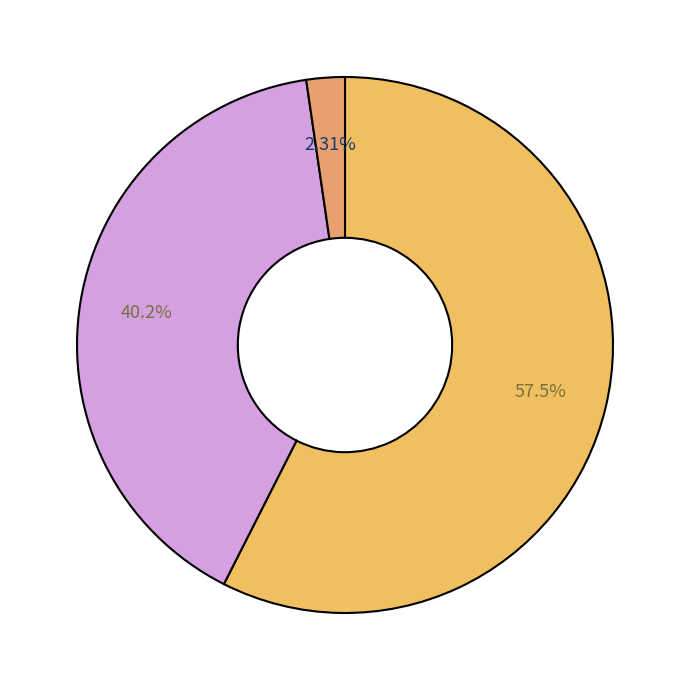

Count the number of slices in the pie.

3